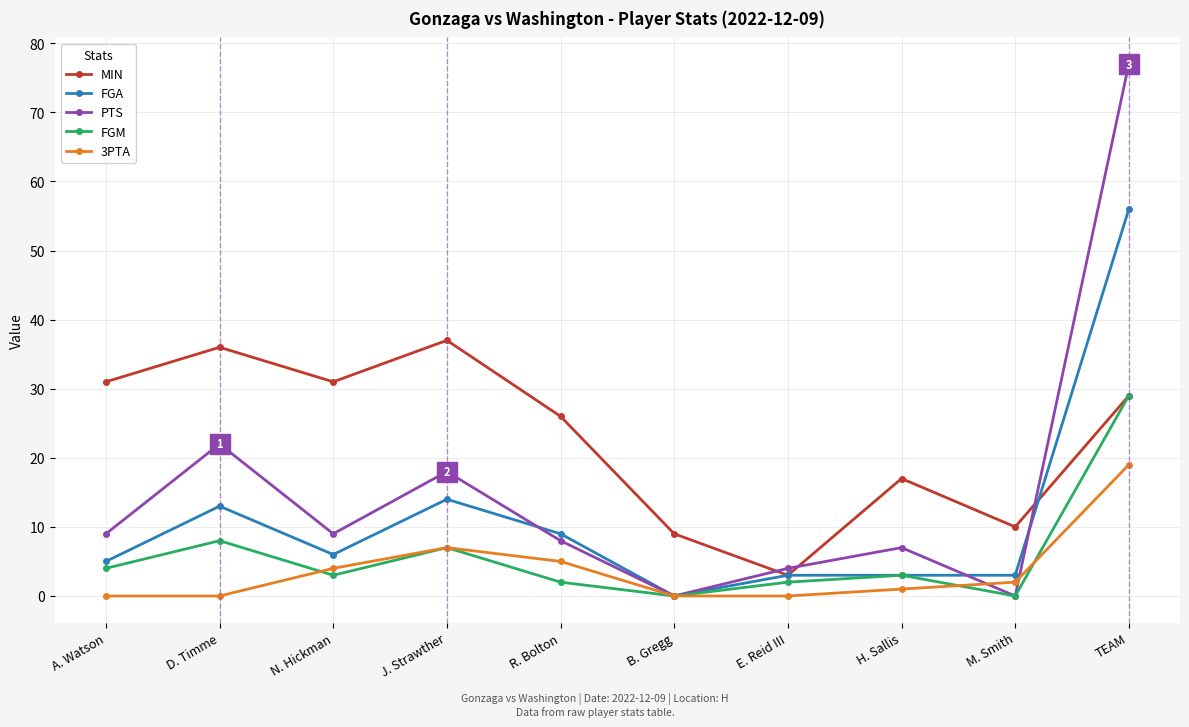

Rank the series by their maximum value, from lowest to highest.

3PTA, FGM, MIN, FGA, PTS